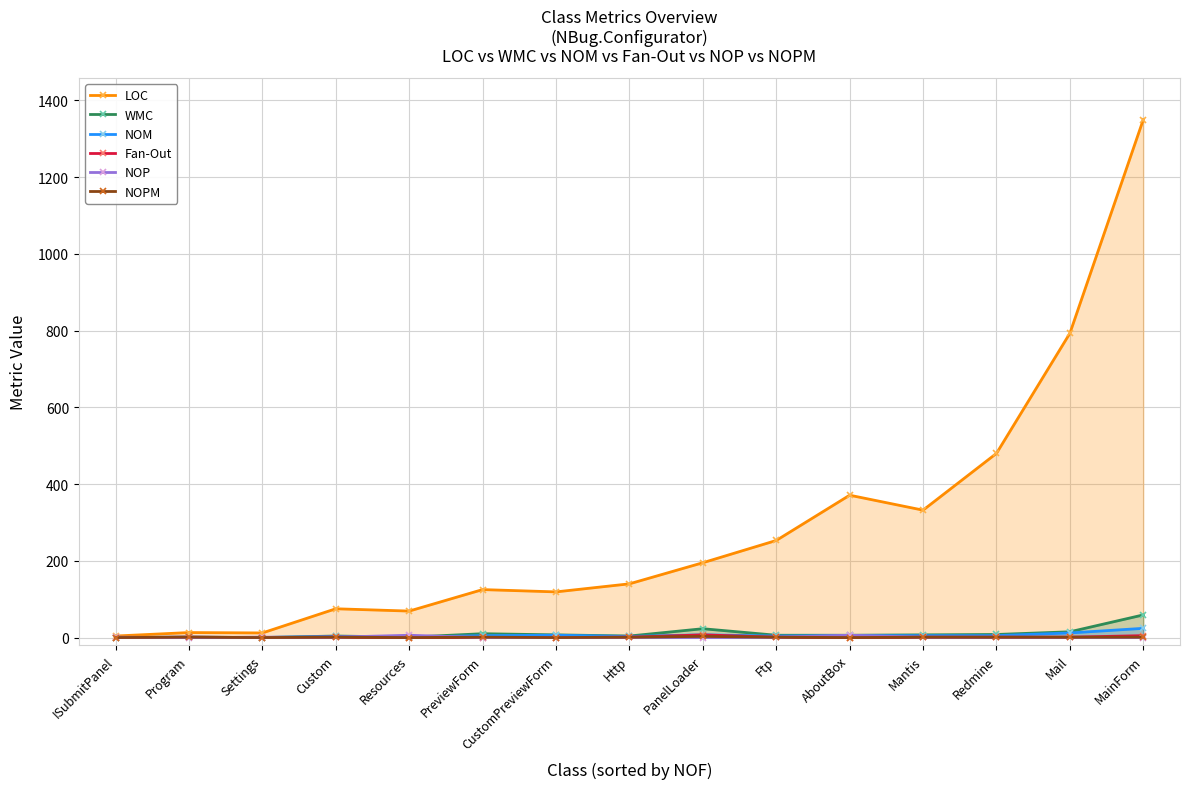

Reading left to right, what are all the values shown in this chart?

LOC: ISubmitPanel=4	Program=13	Settings=12	Custom=75	Resources=69	PreviewForm=125	CustomPreviewForm=119	Http=140	PanelLoader=195	Ftp=253	AboutBox=371	Mantis=332	Redmine=480	Mail=793	MainForm=1350
WMC: ISubmitPanel=0	Program=1	Settings=0	Custom=4	Resources=1	PreviewForm=10	CustomPreviewForm=7	Http=4	PanelLoader=23	Ftp=6	AboutBox=6	Mantis=7	Redmine=8	Mail=15	MainForm=59
NOM: ISubmitPanel=0	Program=1	Settings=0	Custom=3	Resources=1	PreviewForm=5	CustomPreviewForm=6	Http=3	PanelLoader=7	Ftp=4	AboutBox=5	Mantis=5	Redmine=5	Mail=12	MainForm=24
Fan-Out: ISubmitPanel=0	Program=1	Settings=0	Custom=1	Resources=0	PreviewForm=0	CustomPreviewForm=0	Http=1	PanelLoader=7	Ftp=1	AboutBox=0	Mantis=1	Redmine=1	Mail=1	MainForm=5
NOP: ISubmitPanel=1	Program=0	Settings=1	Custom=1	Resources=6	PreviewForm=0	CustomPreviewForm=0	Http=1	PanelLoader=0	Ftp=1	AboutBox=6	Mantis=1	Redmine=1	Mail=1	MainForm=0
NOPM: ISubmitPanel=0	Program=1	Settings=0	Custom=1	Resources=0	PreviewForm=1	CustomPreviewForm=0	Http=1	PanelLoader=3	Ftp=1	AboutBox=0	Mantis=1	Redmine=1	Mail=1	MainForm=1